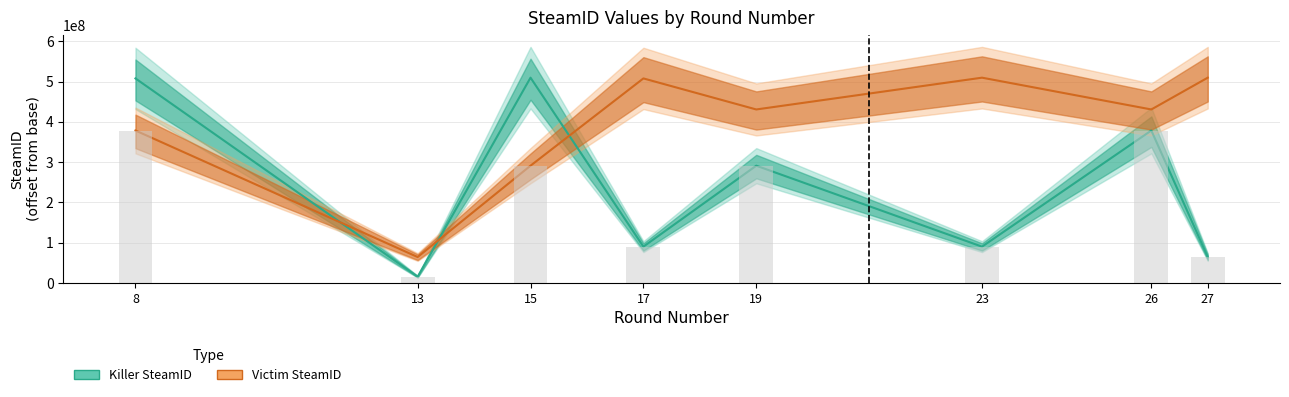

What is the difference between the maximum and second lowest values in the Killer SteamID series?

445578875